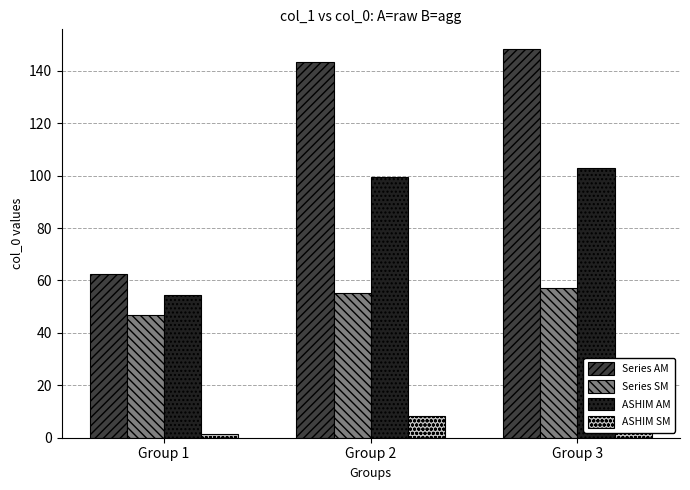

Reading left to right, what are all the values shown in this chart?

Series AM: 62.4	143.4	148.4
Series SM: 46.8	55.2	57.2
ASHIM AM: 54.6	99.3	102.8
ASHIM SM: 1.5	8.4	12.0